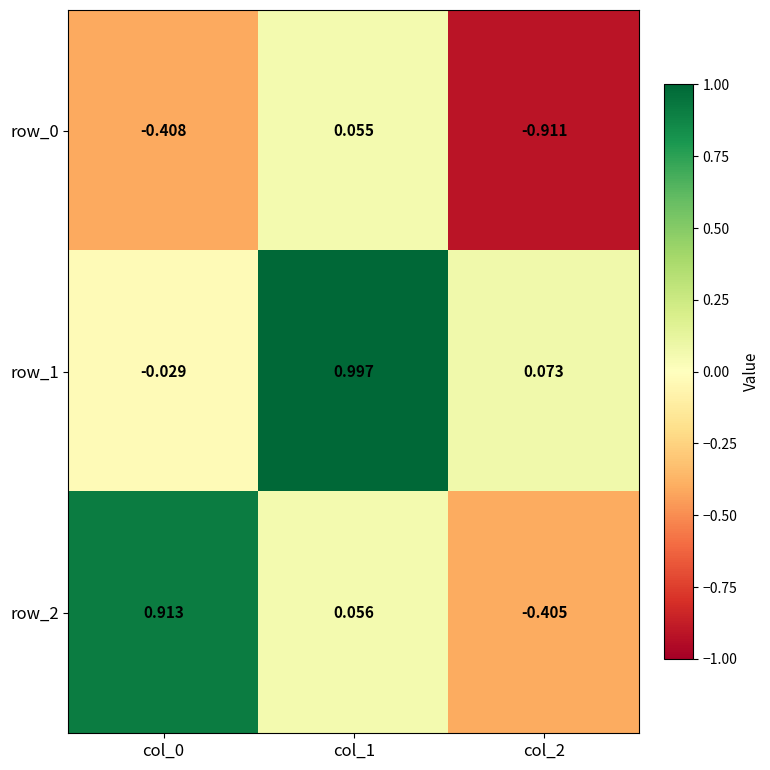

What is the difference between the row_0 values at col_0 and col_1?

0.5